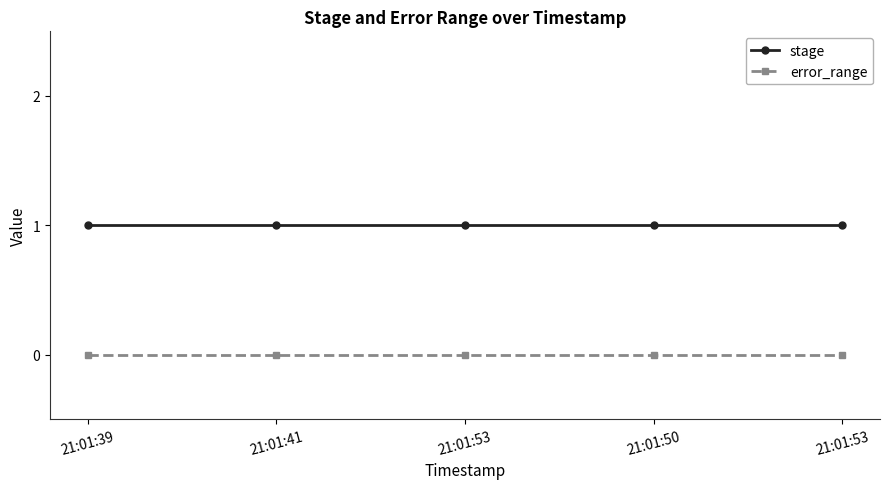

What are all the series names shown in the legend?

stage, error_range